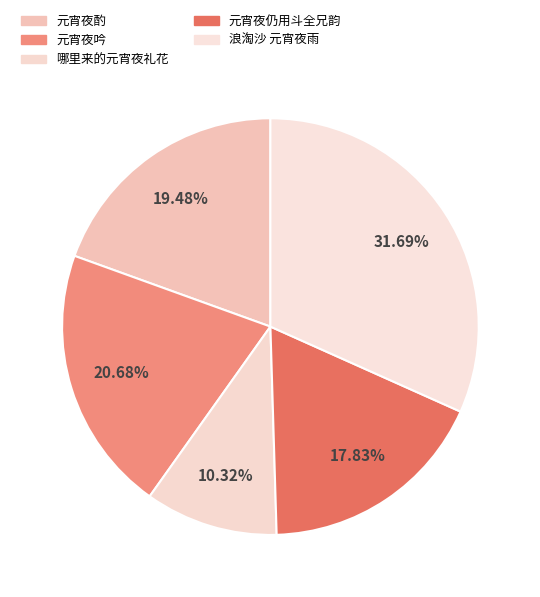

To the nearest percent, what is the combined percentage of 元宵夜仍用斗全兄韵 and 哪里来的元宵夜礼花?

28%